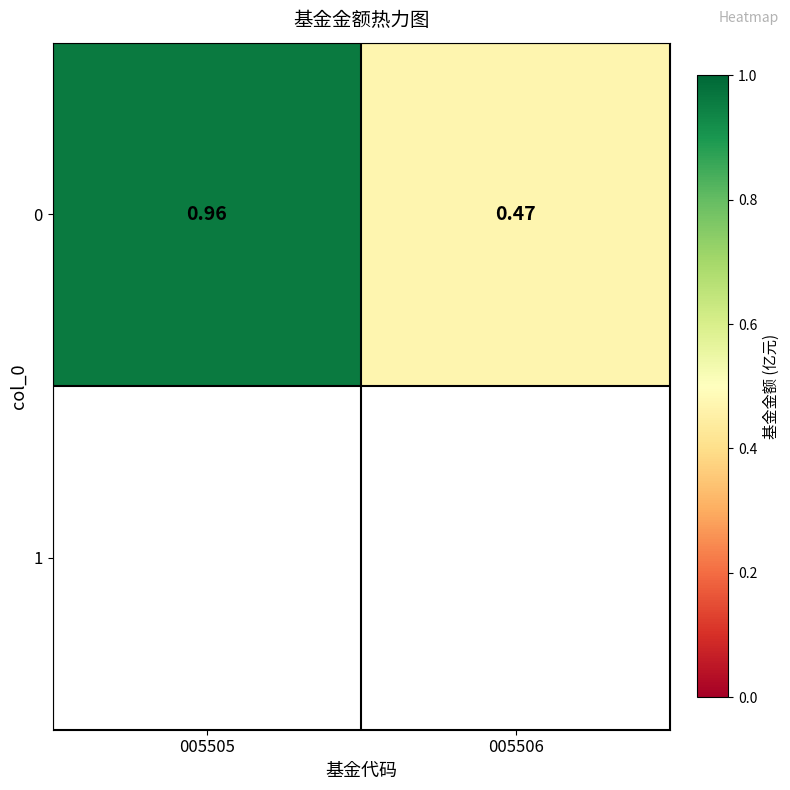

The value at 005506 is 0.5. True or false?

True